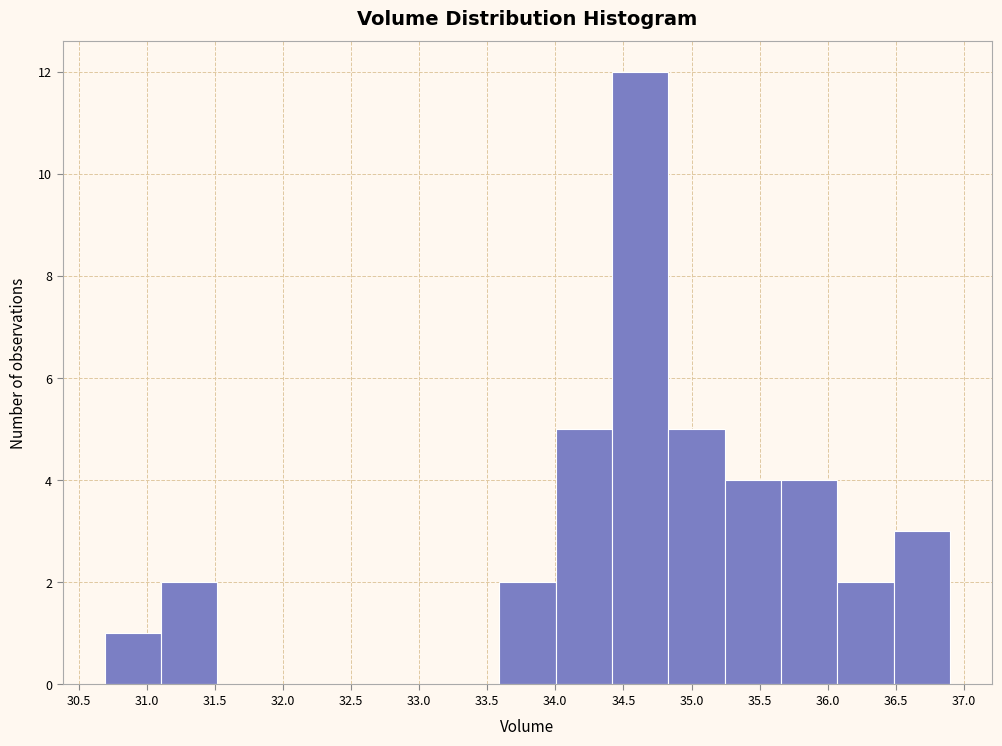

What is the height of the bar covering 31.10 to 31.50 on the x-axis? Neither the bar edges nor the heights are printed on the chart, so give them approximately, as read against the axes.

2